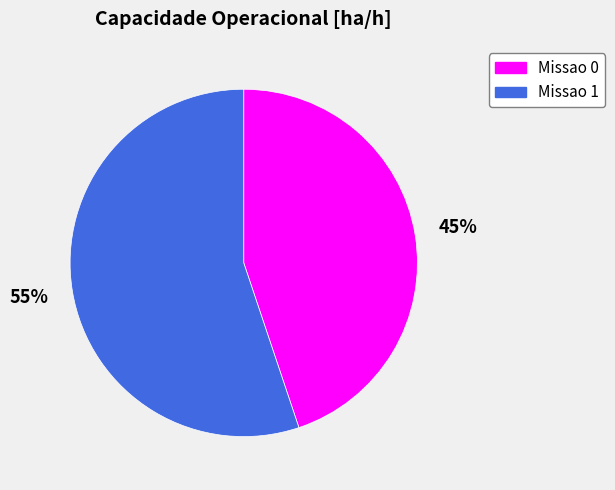

Is the sum of Missao 1 and Missao 0 greater than half?

Yes